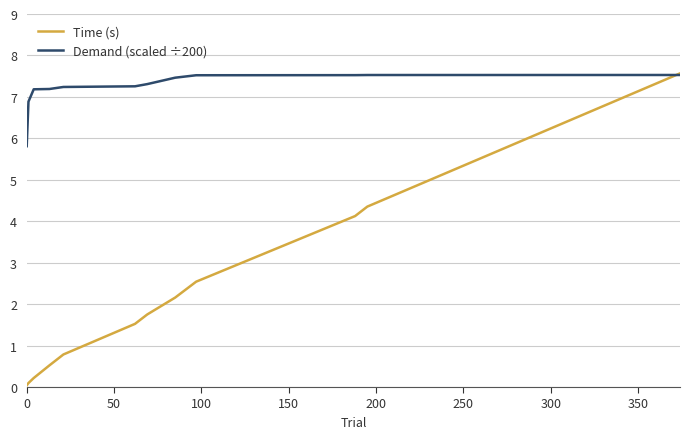

Which series has the widest spread of values?

Time (s)